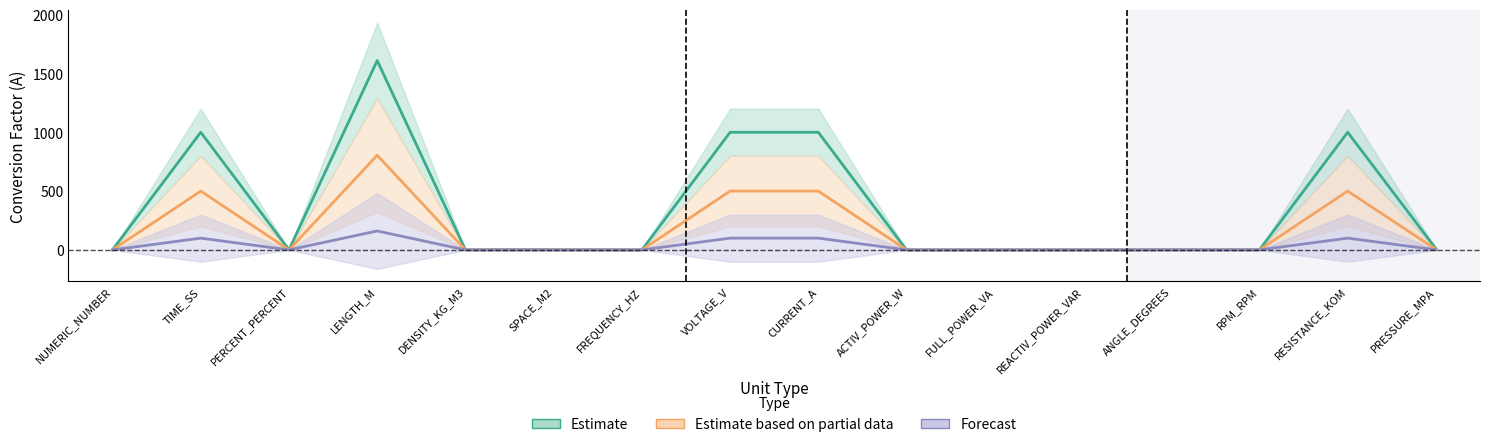

The value of Estimate at CURRENT_A is 1000.0. True or false?

True